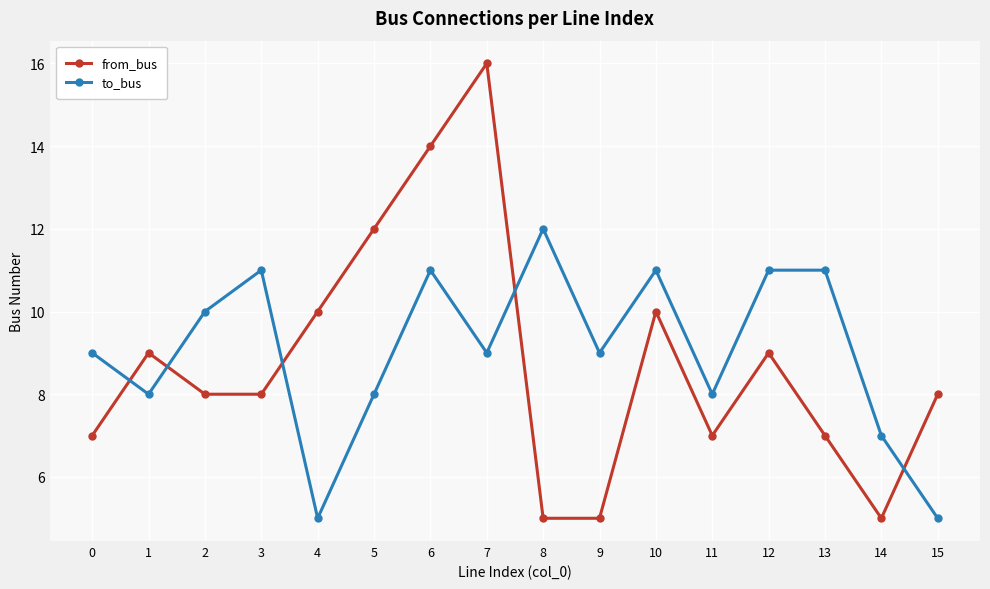

True or false: from_bus and to_bus intersect in this chart.

True